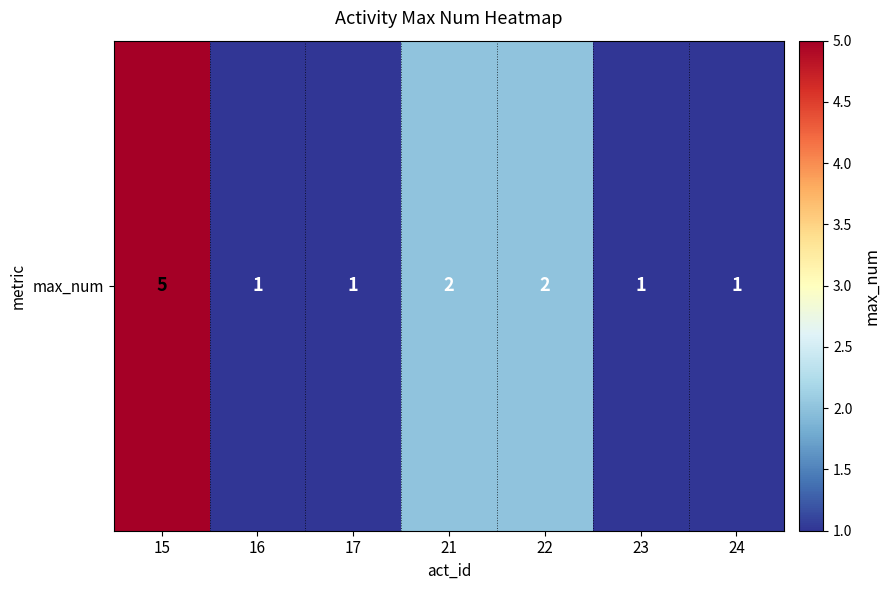

What is the sum of the values at 22 and 23?

3